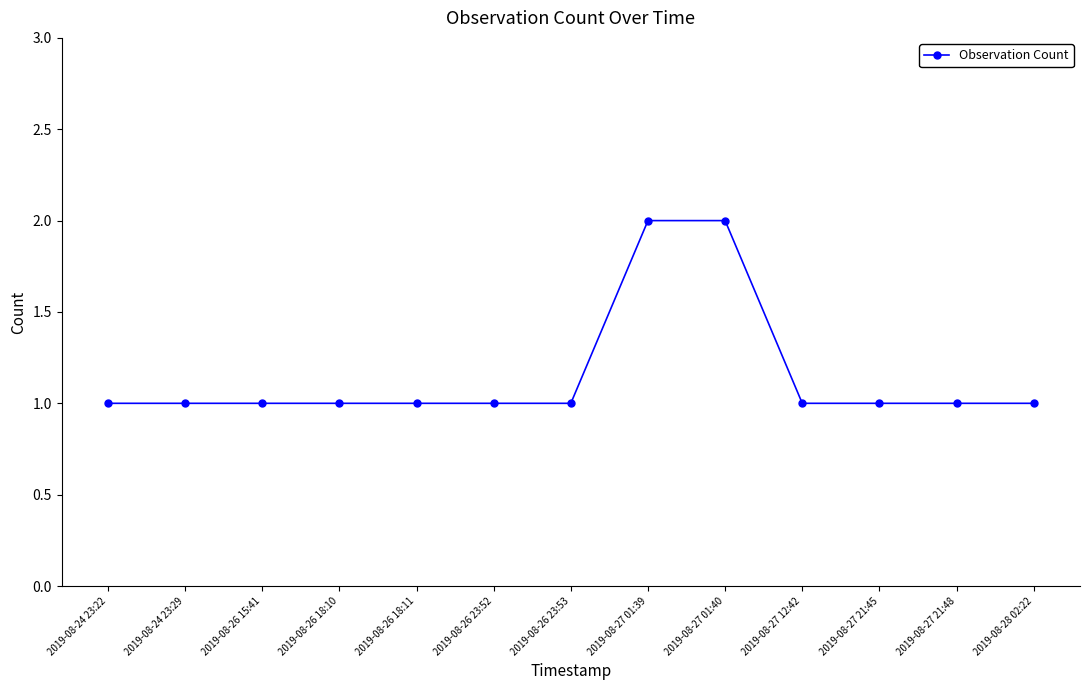

Is it true that the value at 2019-08-27 21:45 is 1?

True